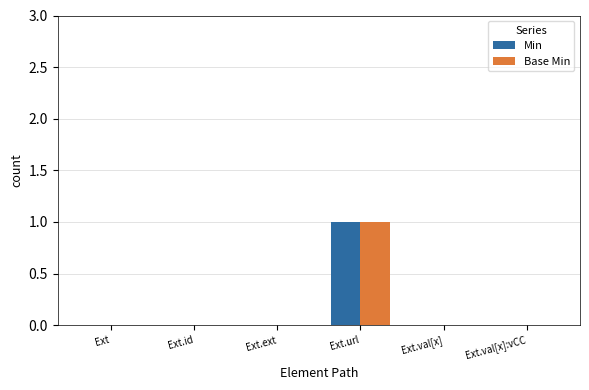

The value of Base Min at Ext.val[x] is 0. True or false?

True